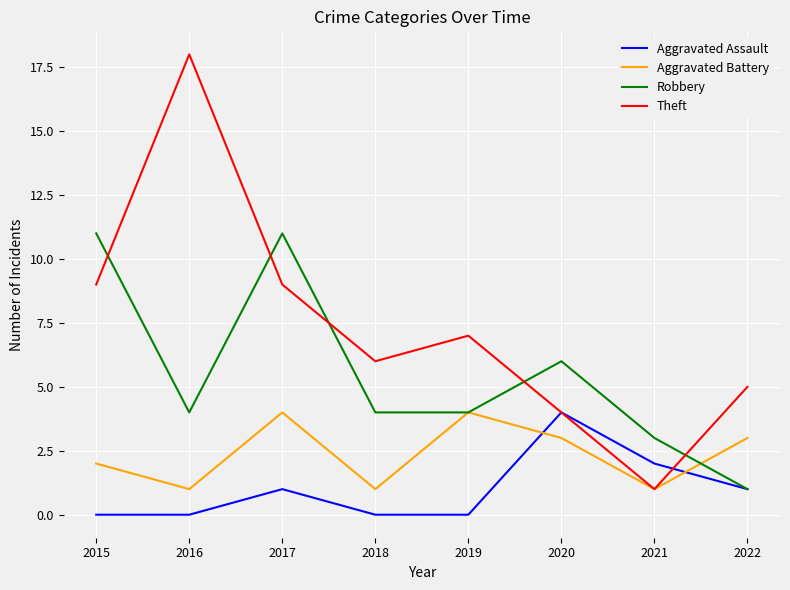

What is the spread (max minus min) of values at 2020?

3